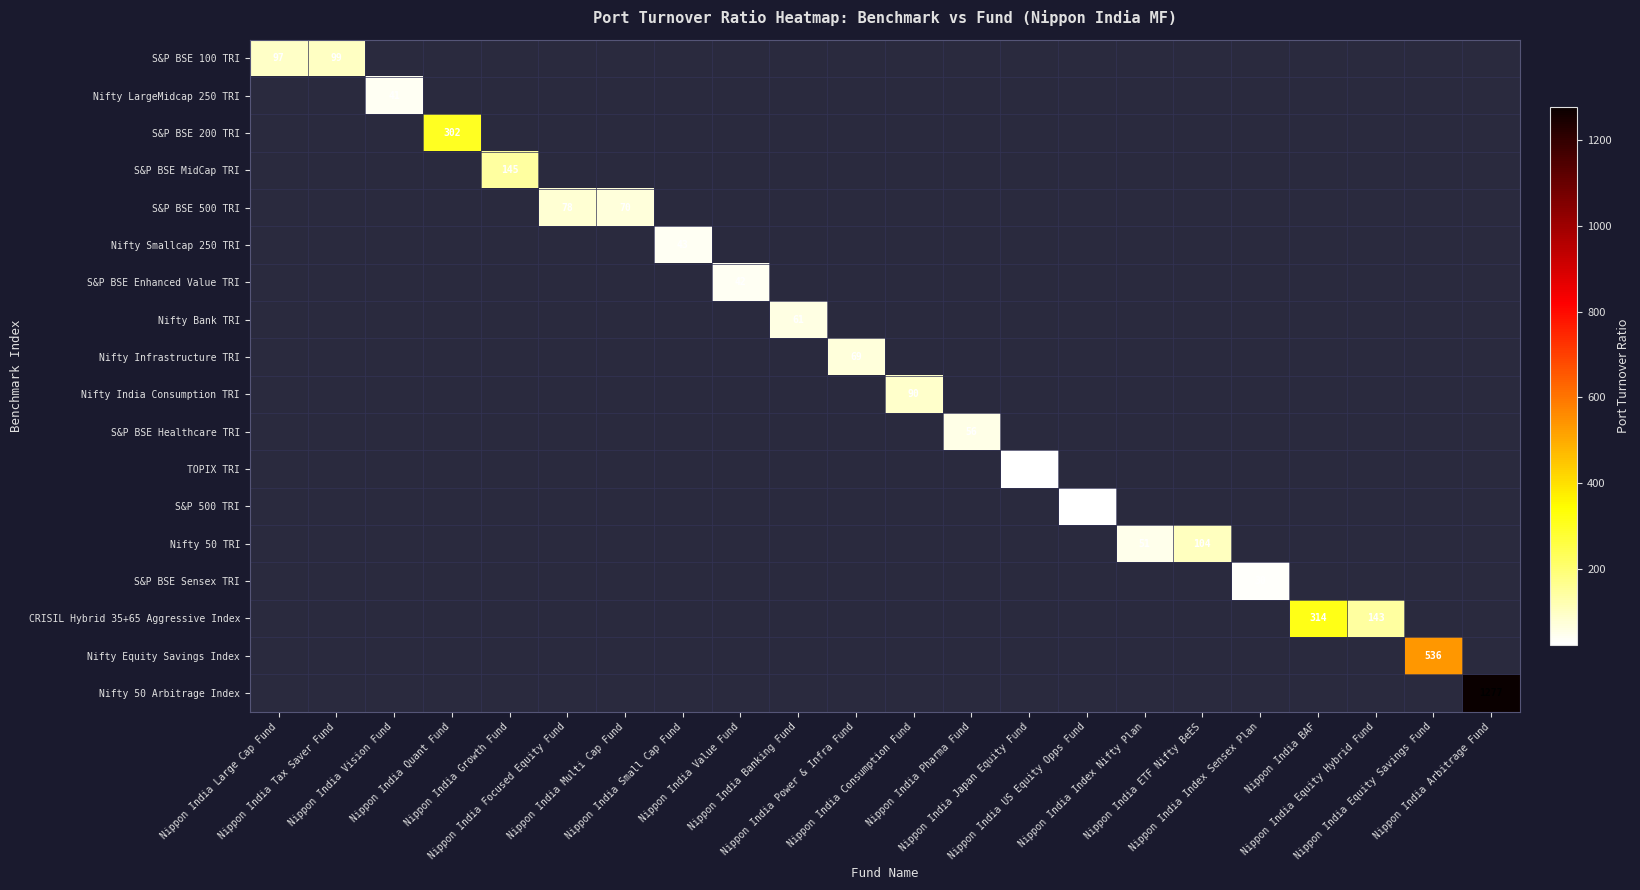

How many series are shown in this chart?

18